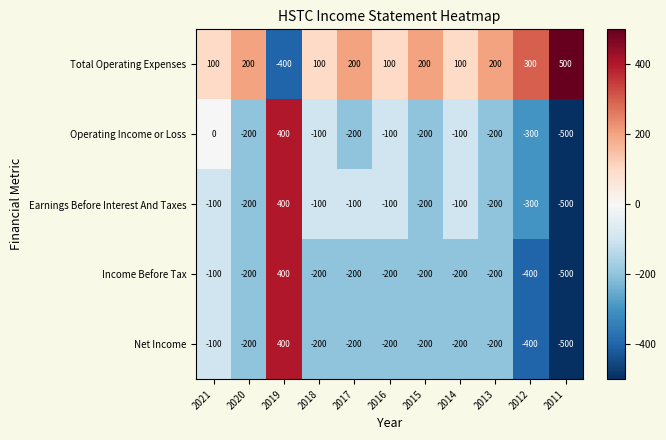

At which label is Income Before Tax closest to -50?

2021